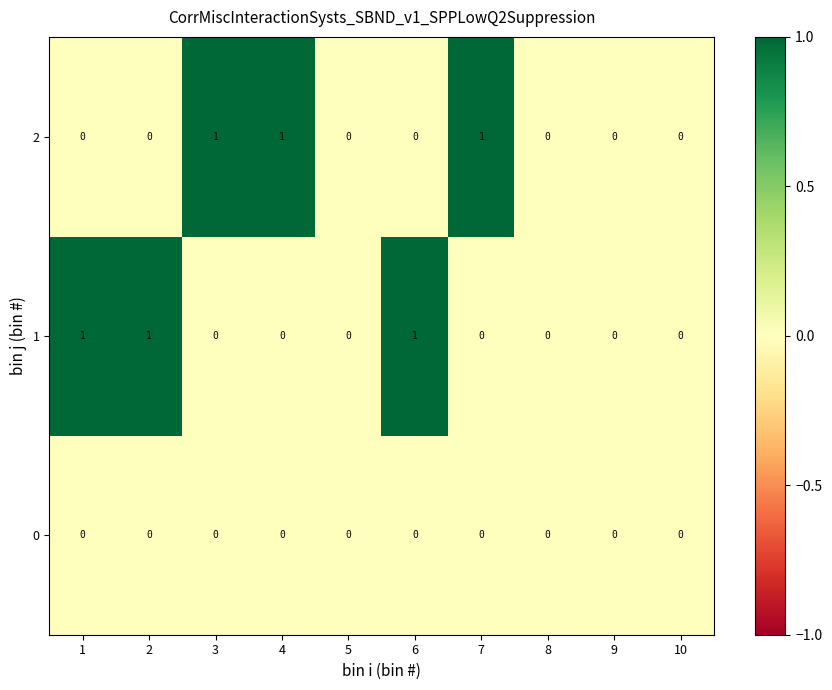

What is the total value across all series at 4?

1